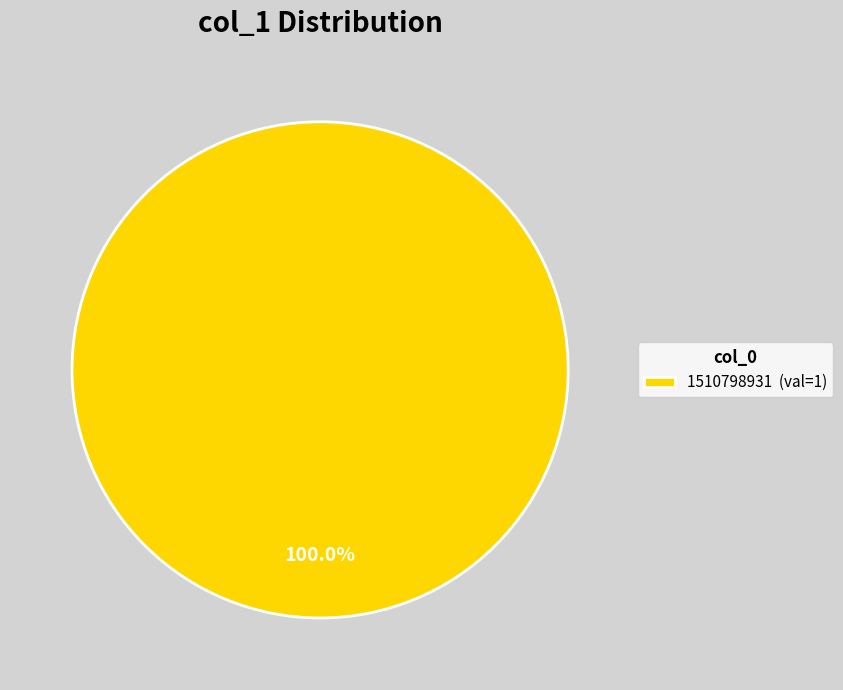

Is there a majority slice in this chart?

Yes